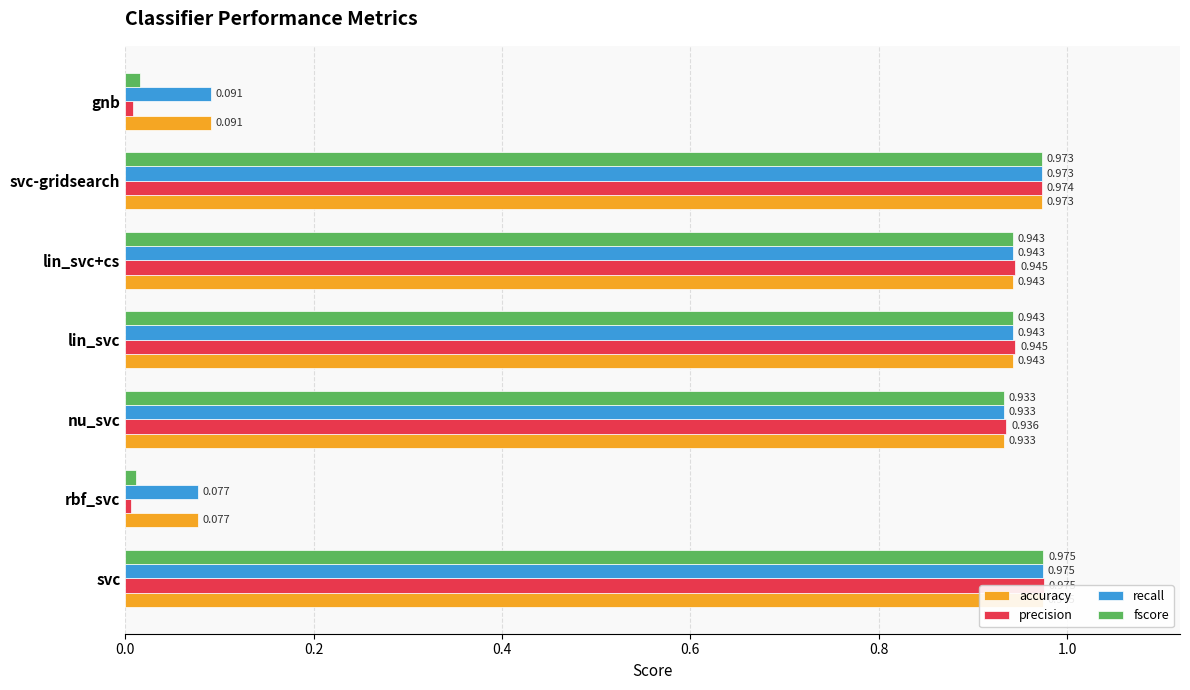

Is the value of precision at lin_svc+cs greater than the value of fscore at svc-gridsearch?

No